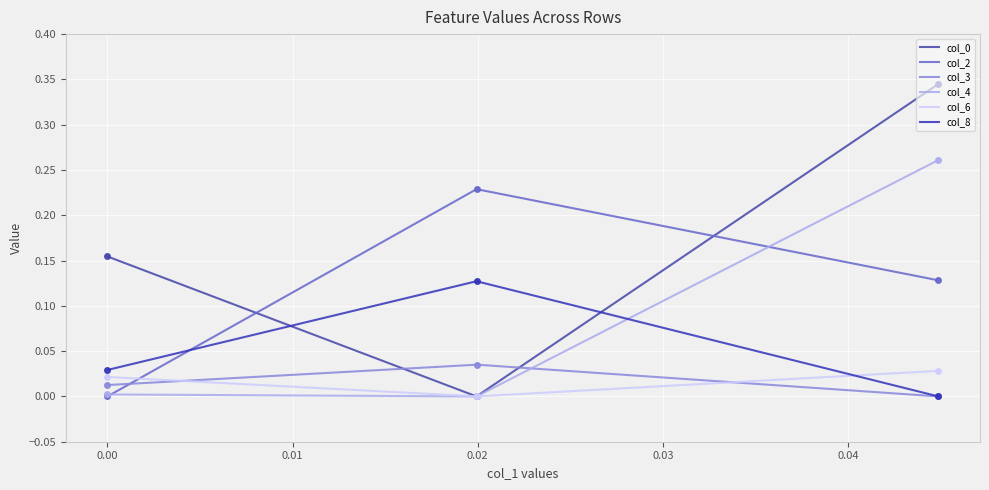

At which category is the sum across all series the highest?

0.044892